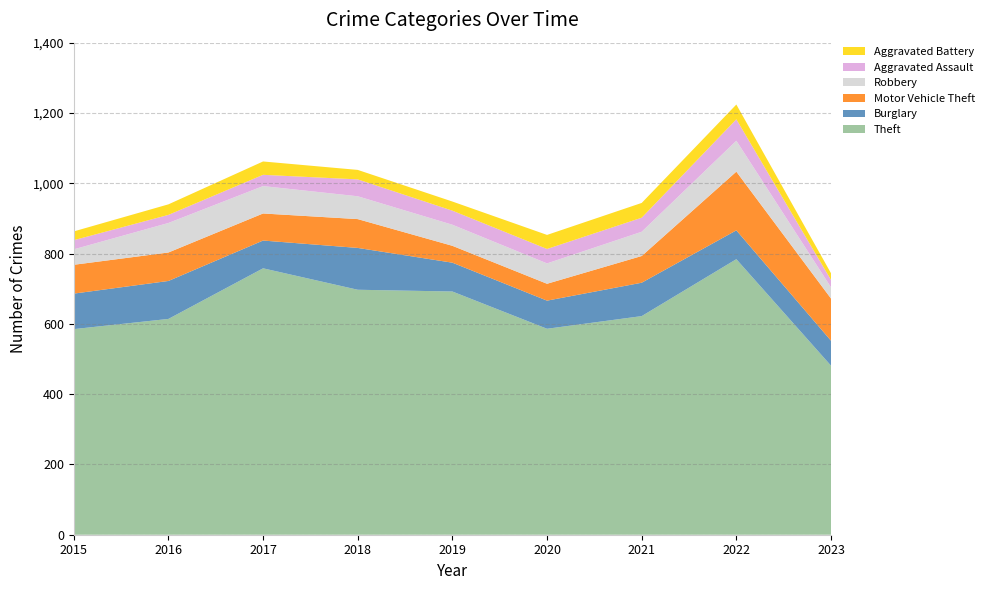

Reading right to left, list all the values displayed in this chart.

Theft: 2023=481	2022=784	2021=622	2020=586	2019=692	2018=697	2017=758	2016=614	2015=585
Burglary: 2023=71	2022=82	2021=95	2020=80	2019=82	2018=119	2017=79	2016=108	2015=101
Motor Vehicle Theft: 2023=120	2022=167	2021=76	2020=48	2019=48	2018=82	2017=77	2016=81	2015=82
Robbery: 2023=32	2022=88	2021=69	2020=58	2019=60	2018=65	2017=78	2016=84	2015=44
Aggravated Assault: 2023=21	2022=61	2021=40	2020=41	2019=40	2018=48	2017=32	2016=23	2015=26
Aggravated Battery: 2023=19	2022=42	2021=42	2020=40	2019=26	2018=27	2017=38	2016=30	2015=25